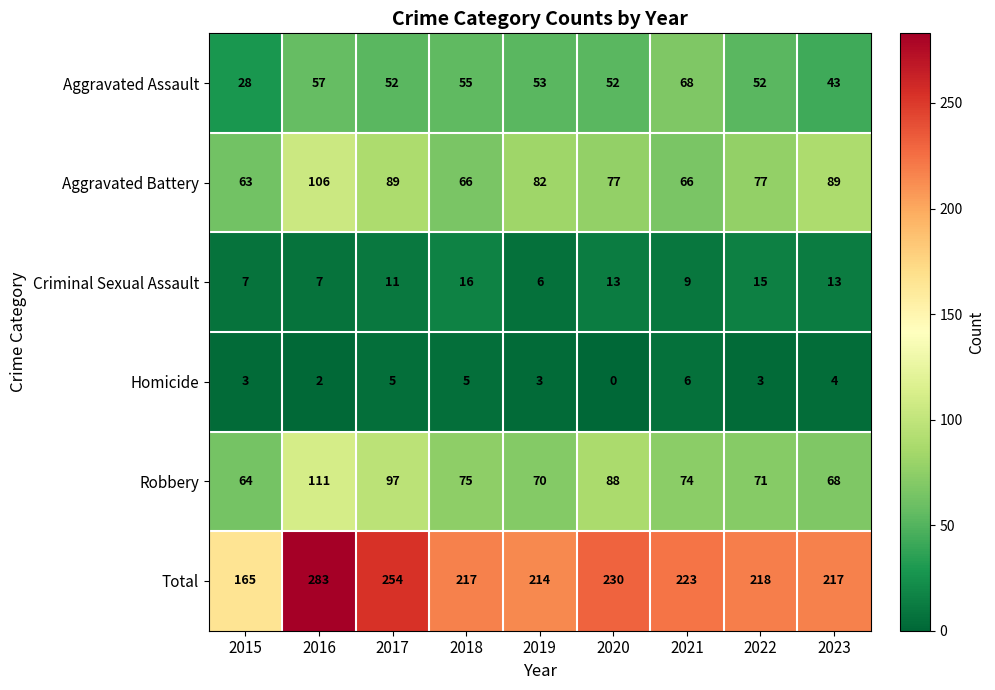

Count the number of categories in the chart.

9